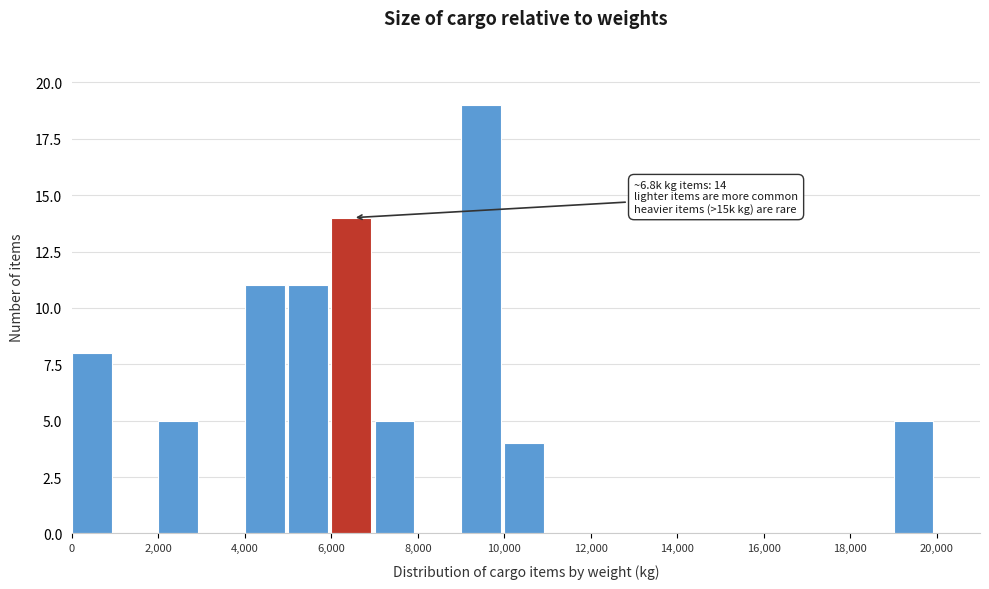

Which range on the x-axis has the tallest bar?

9000 to 10000